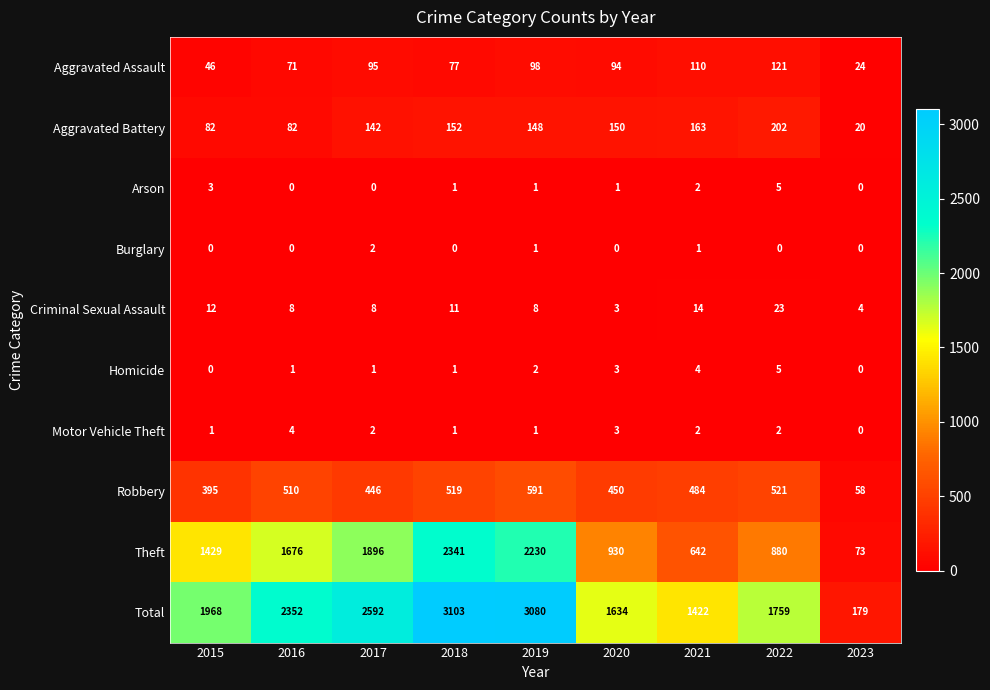

Is it true that Total equals 4461 at 2017?

False